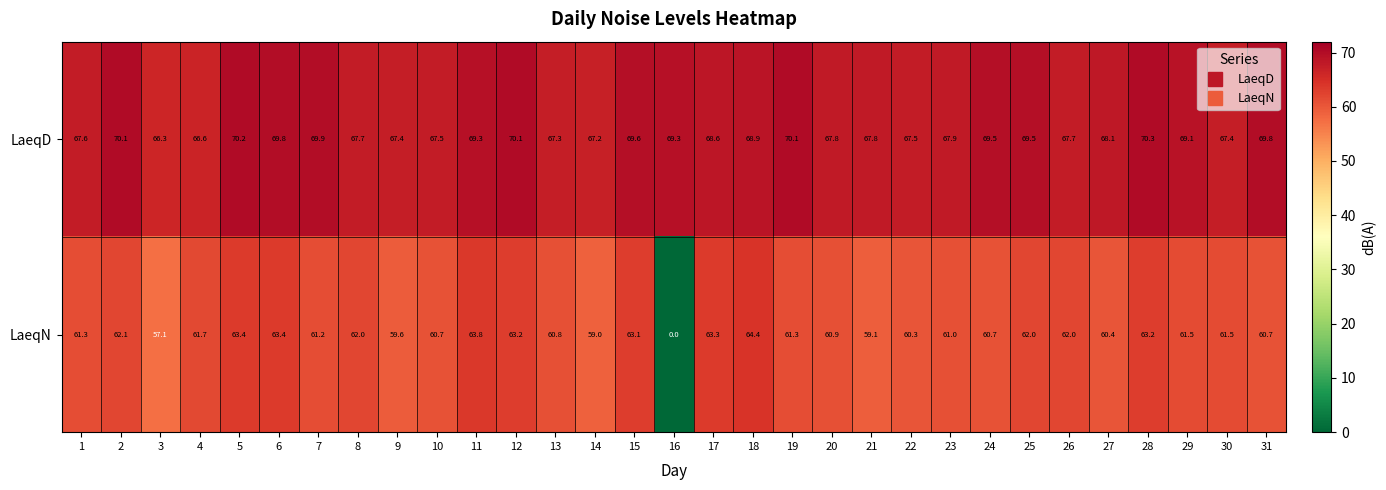

What is the difference between the LaeqD values at 17 and 29?

0.5